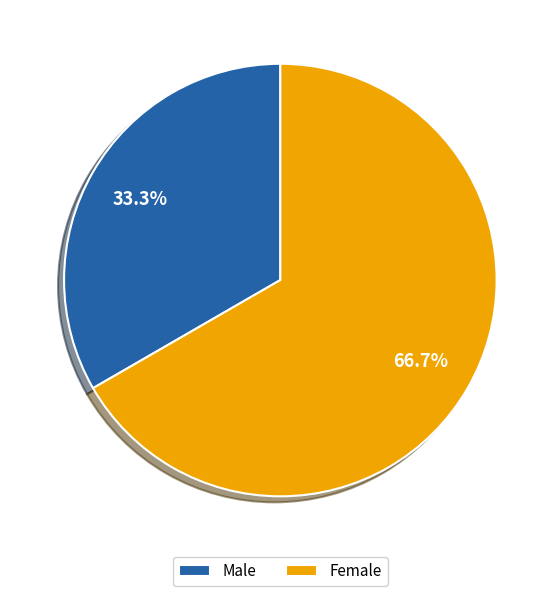

Is Female the majority of the pie?

Yes